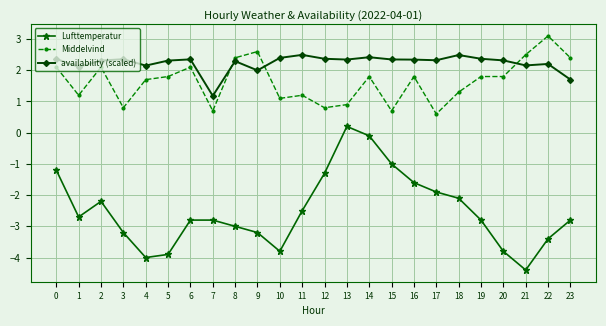

List the series in order of their peak value, highest first.

Middelvind, availability (scaled), Lufttemperatur